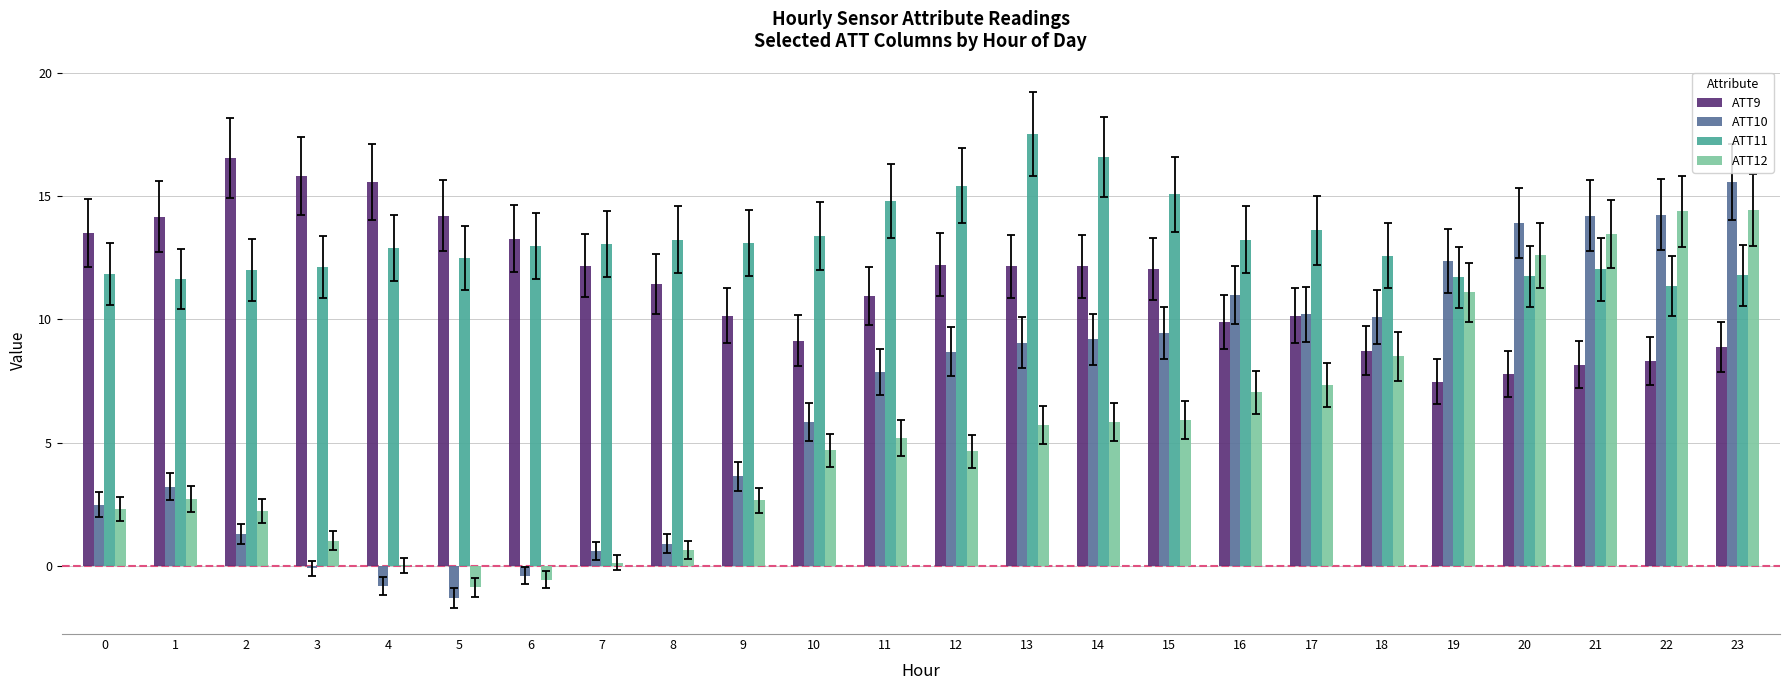

What is the sum of all ATT9 values?

274.9